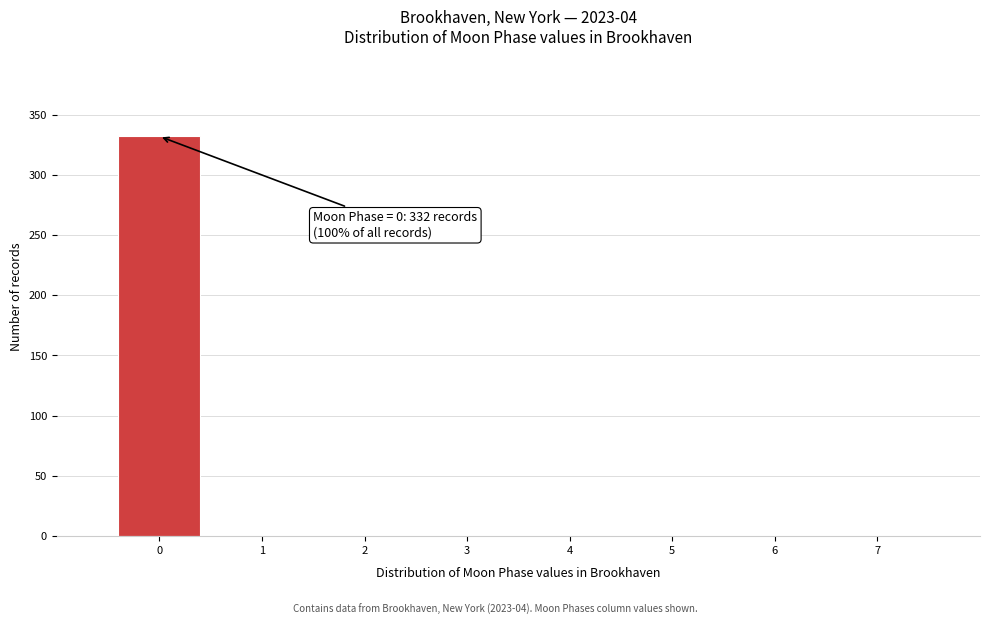

Which range on the x-axis has the tallest bar?

-0.5 to 0.5